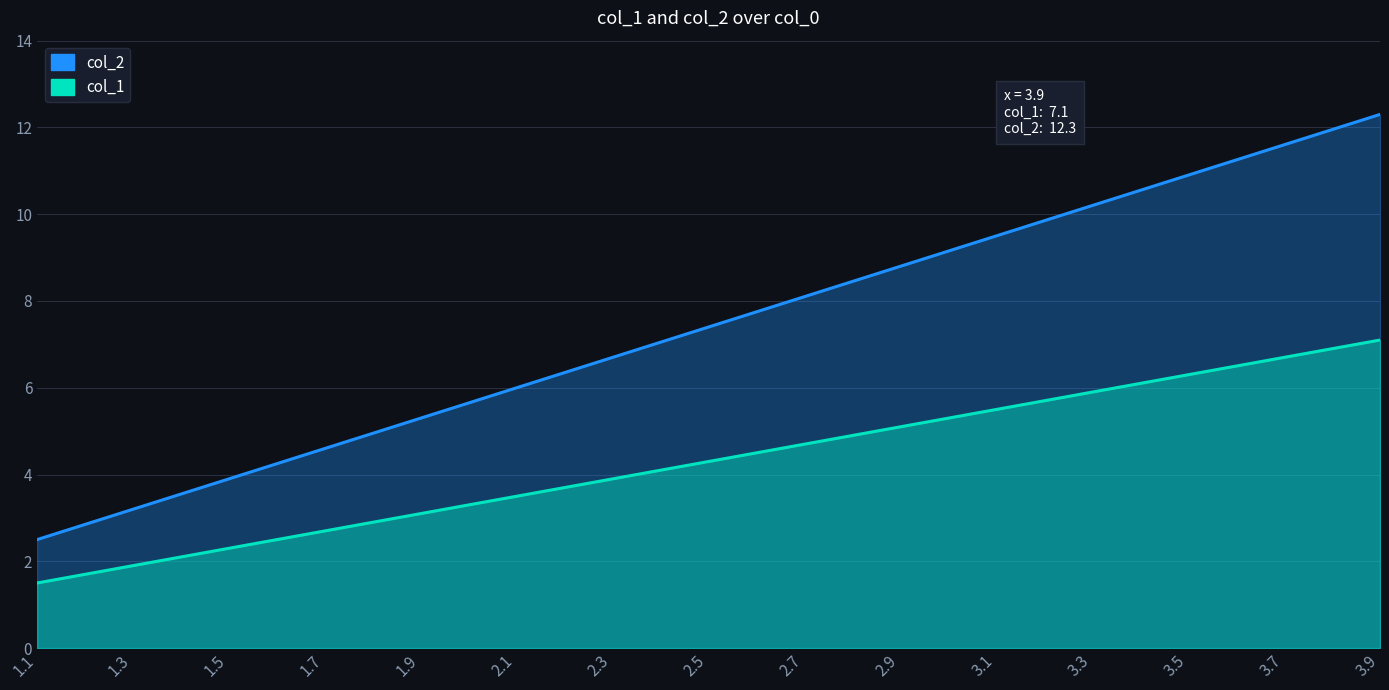

Rank the categories by col_1 value from highest to lowest.

3.9, 3.7, 3.5, 3.3, 3.1, 2.9, 2.7, 2.5, 2.3, 2.1, 1.9, 1.7, 1.5, 1.3, 1.1